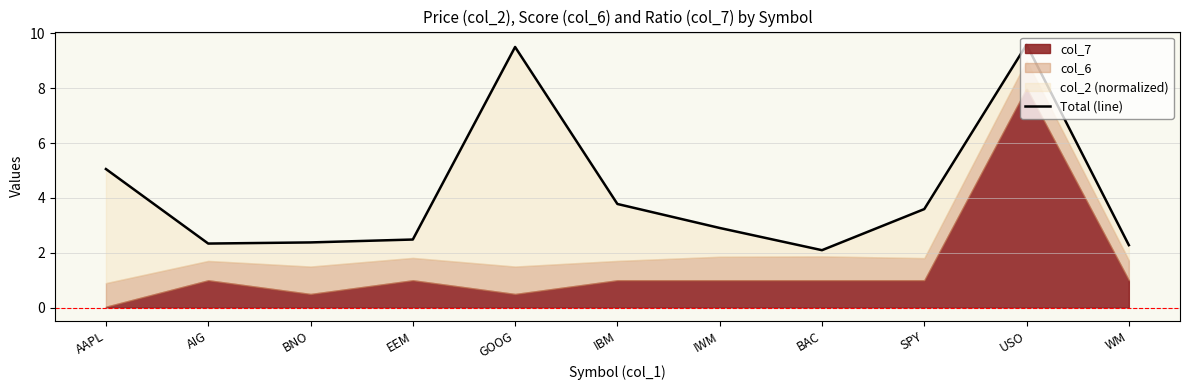

The chart shows a value of 0.6 at WM. True or false?

False